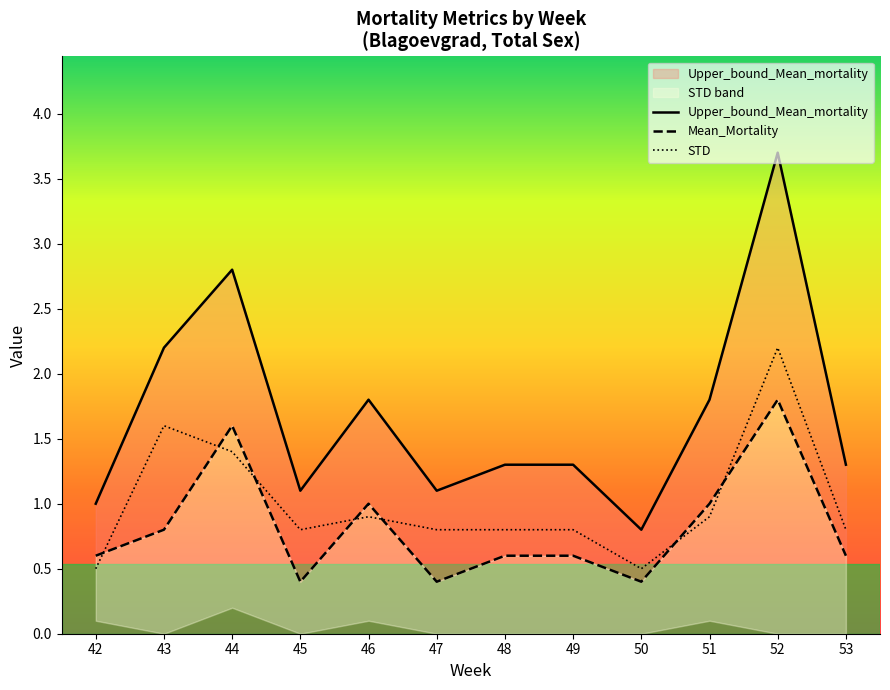

Rank the categories by Upper_bound_Mean_mortality value from highest to lowest.

52, 44, 43, 46, 51, 48, 49, 53, 45, 47, 42, 50